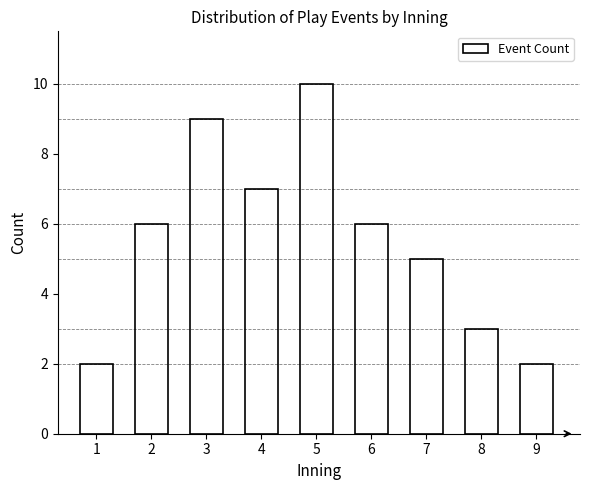

Reading left to right, transcribe all the data shown in this chart.

2	6	9	7	10	6	5	3	2